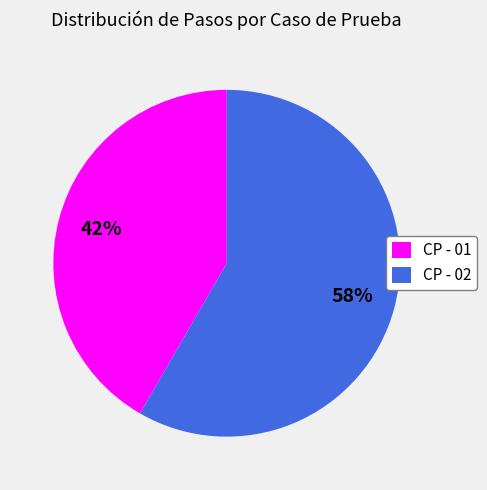

To the nearest percent, what is the average slice percentage?

50%